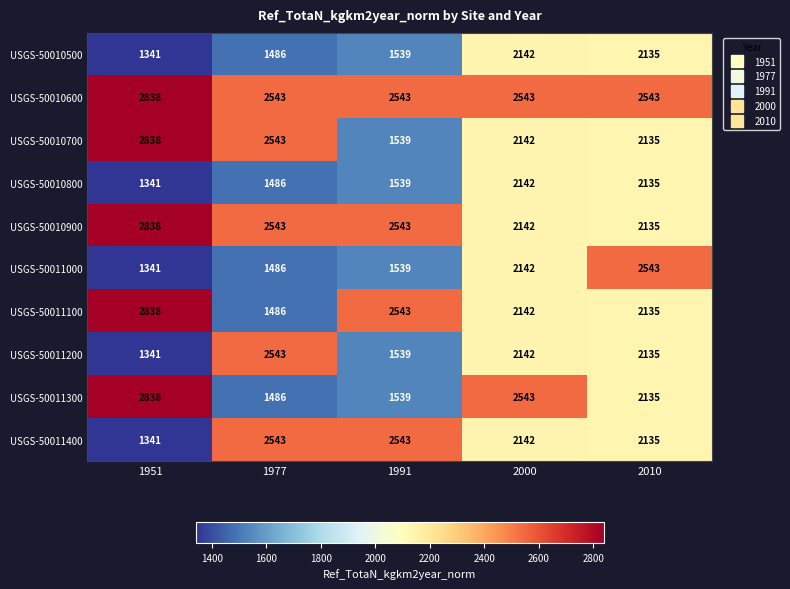

How many distinct data groups are displayed?

10